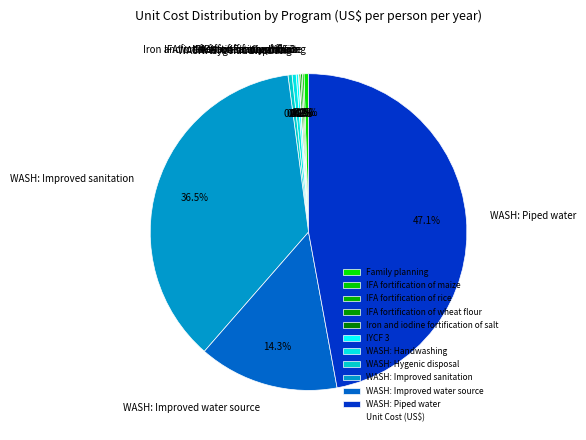

Combined, do WASH: Piped water and WASH: Handwashing account for over 50%?

No